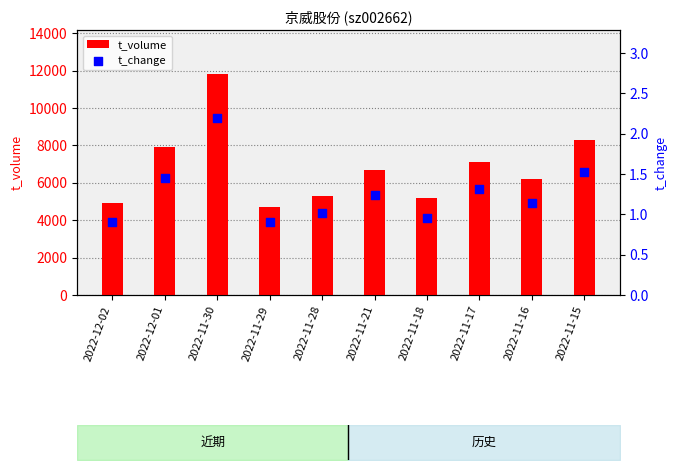

What are all the series names shown in the legend?

t_volume, t_change